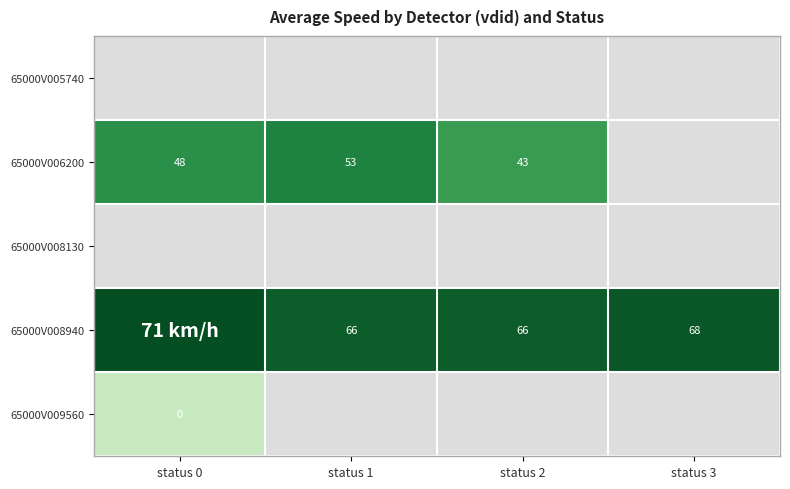

True or false: 65000V006200 has a value of 82 at status 0.

False